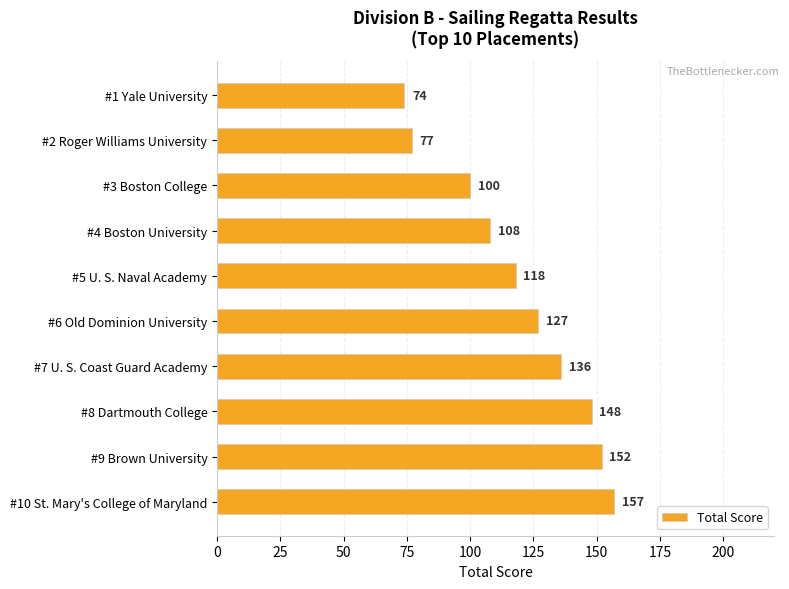

True or false: the data shows 148 at #8 Dartmouth College.

True